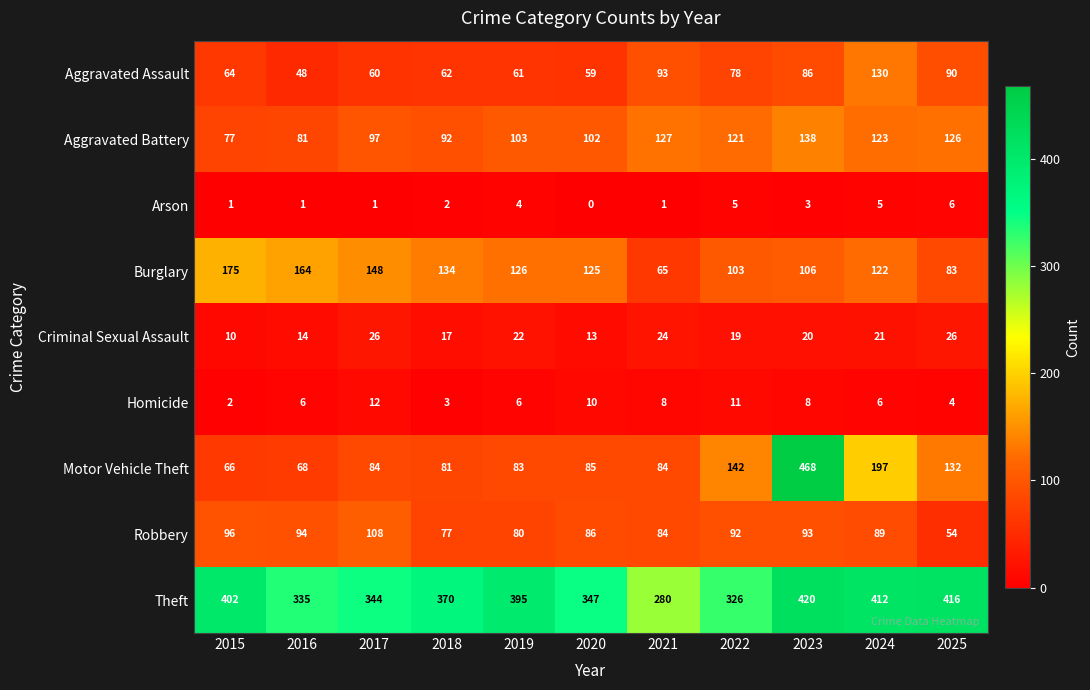

At which label does Theft reach its minimum?

2021